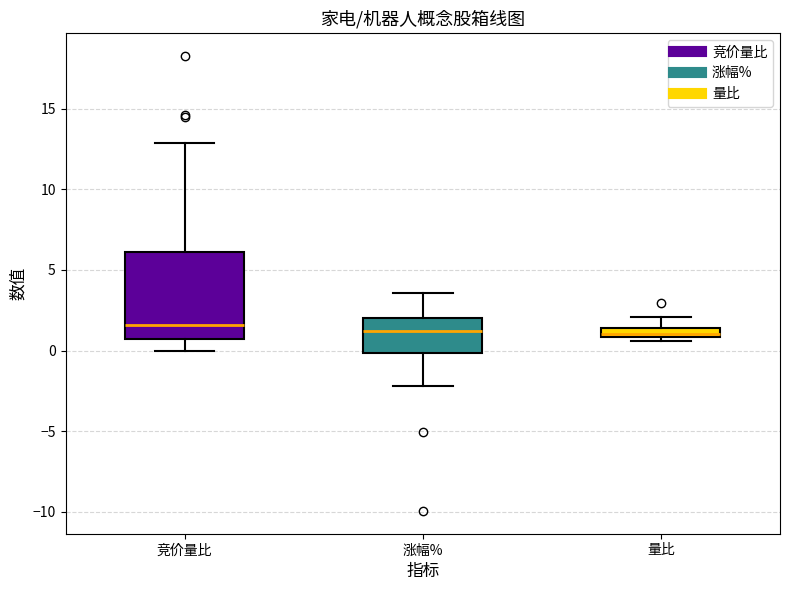

Where does the median line of the box for 涨幅% sit on the y-axis? The values are not printed on the chart, so give them approximately, as read against the axis.

1.0